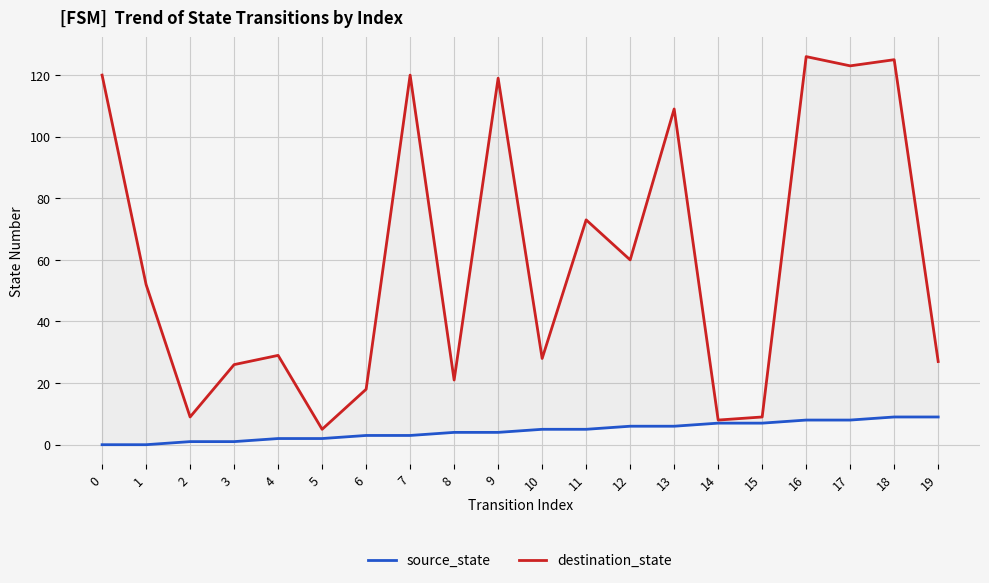

Rank the categories by source_state value from highest to lowest.

18, 19, 16, 17, 14, 15, 12, 13, 10, 11, 8, 9, 6, 7, 4, 5, 2, 3, 0, 1